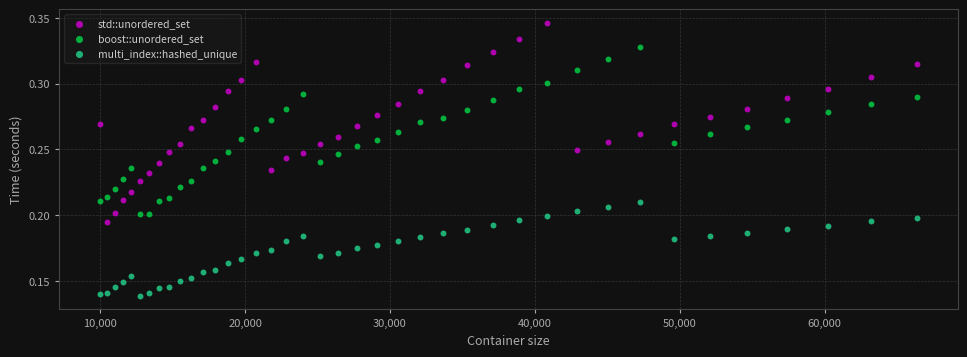

Which series contains the lowest Y value?

multi_index::hashed_unique